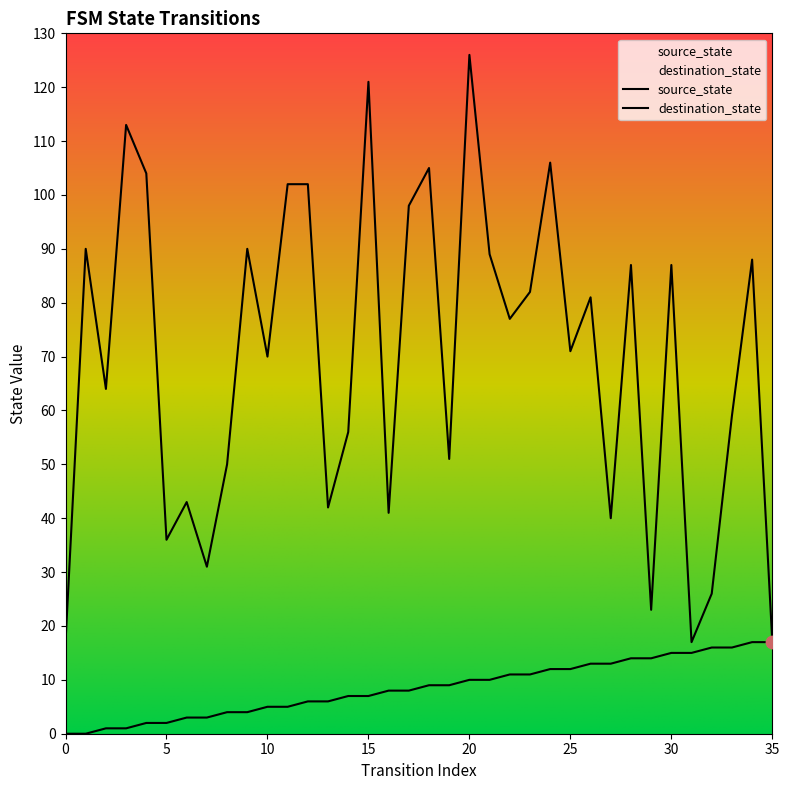

What are all the series names shown in the legend?

source_state, destination_state